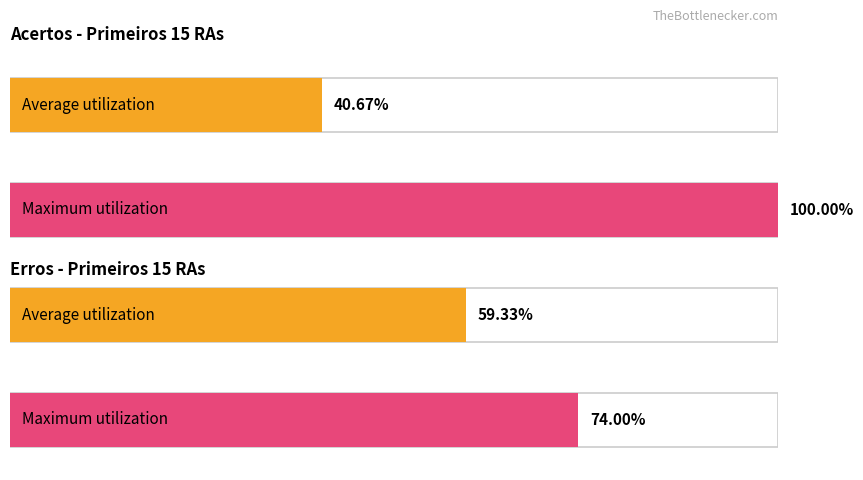

What are all the series names shown in the legend?

Average utilization, Maximum utilization